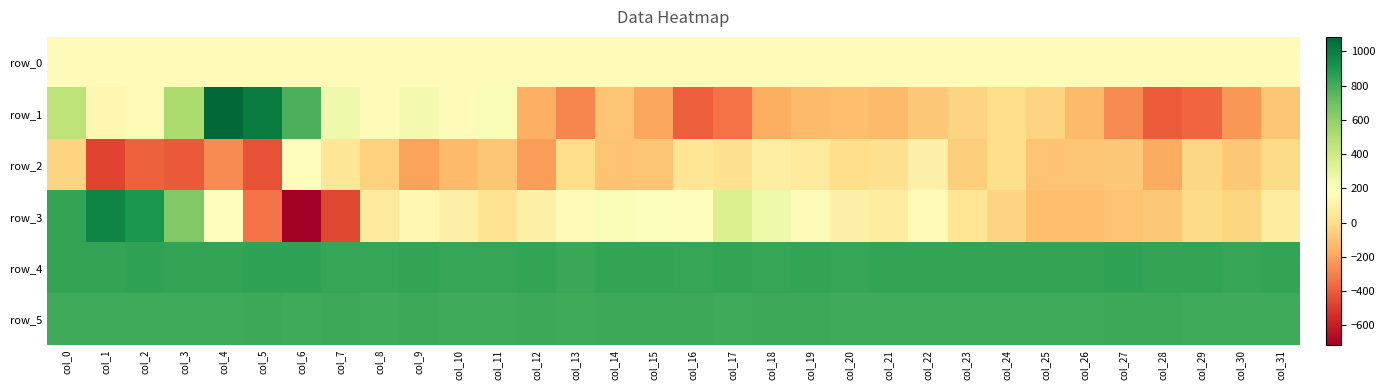

Read the row_2 value at col_30.

-82.0